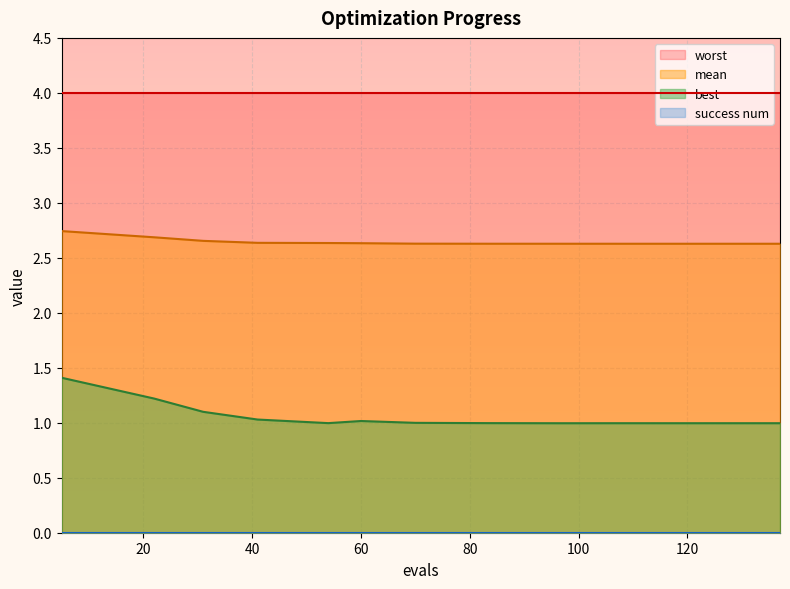

How many data points does each series have?

13